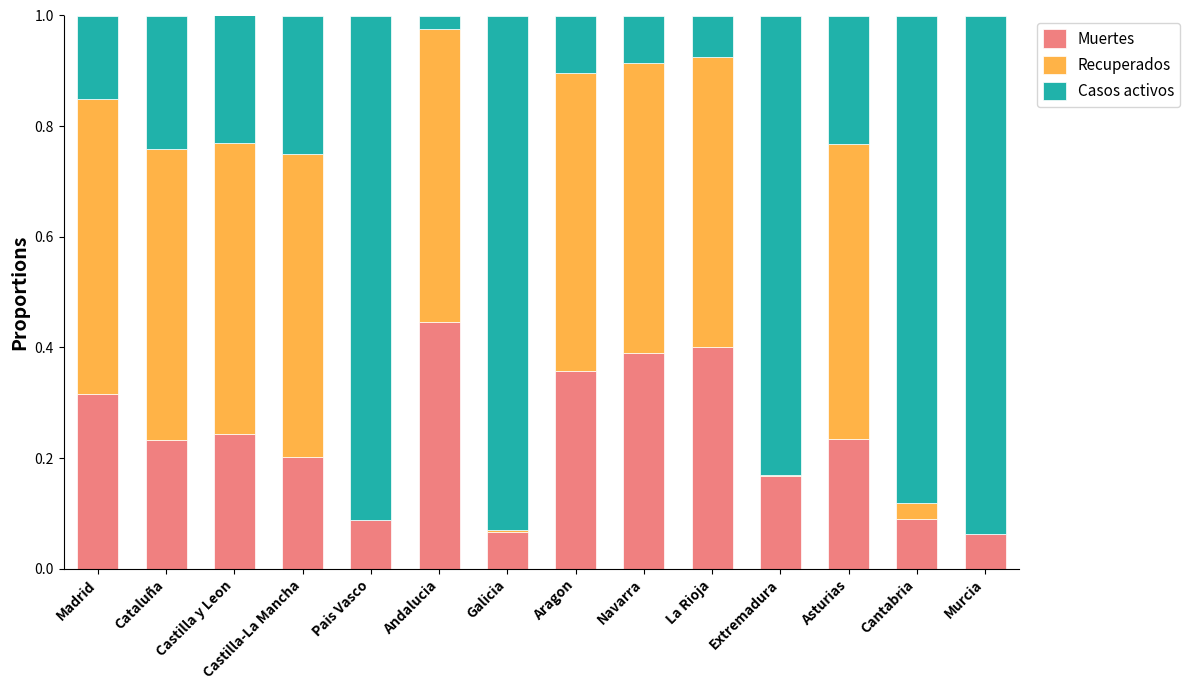

What is the total value across all series at Madrid?

1.0